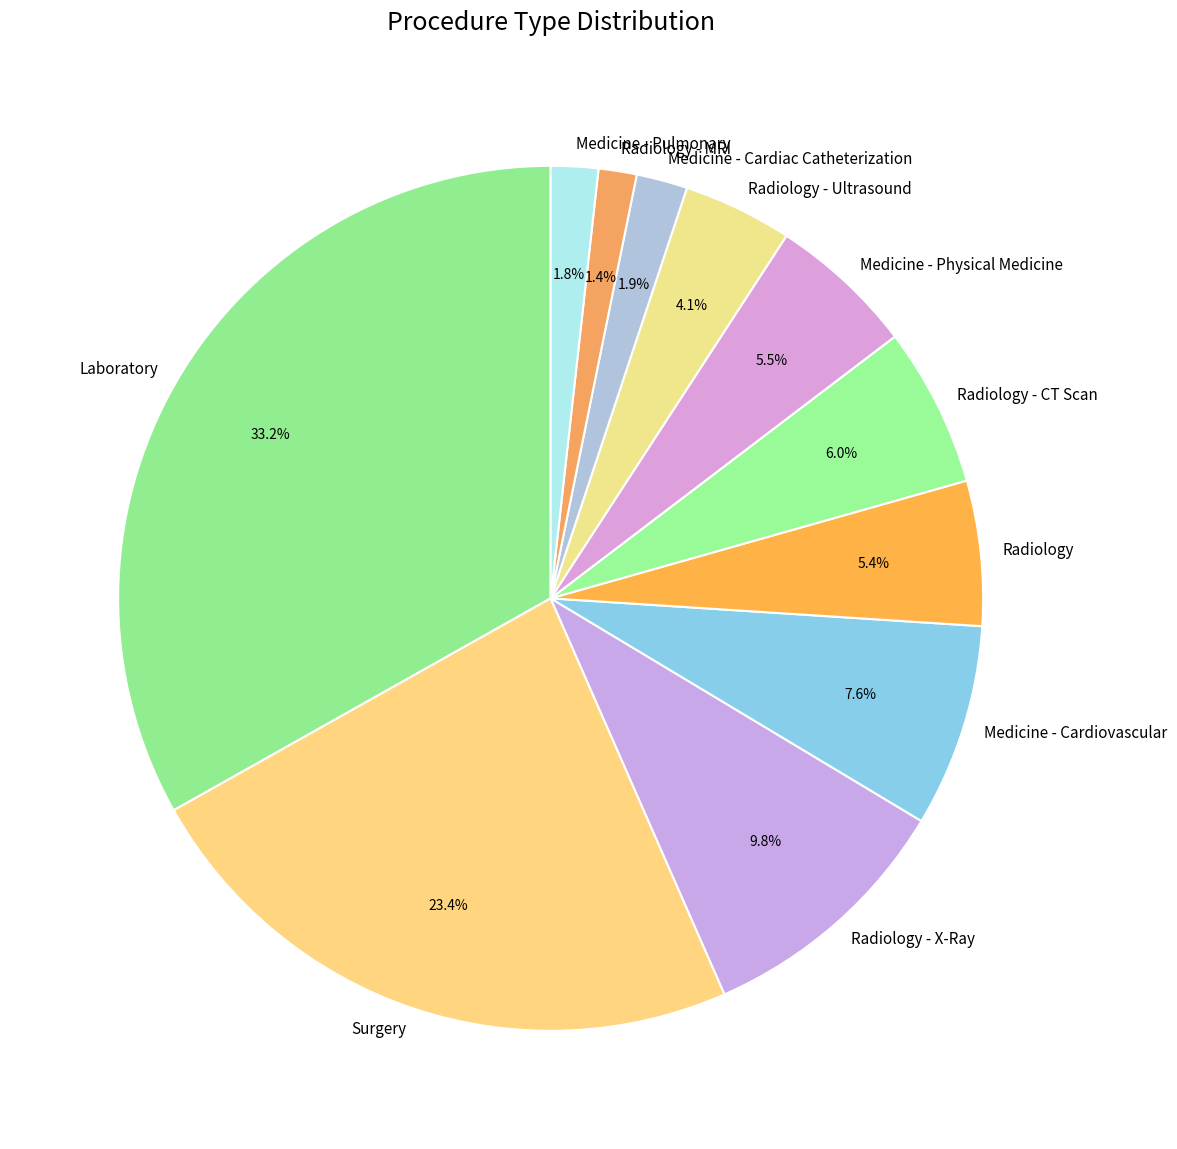

The Radiology - CT Scan slice represents 21% of the pie. True or false?

False